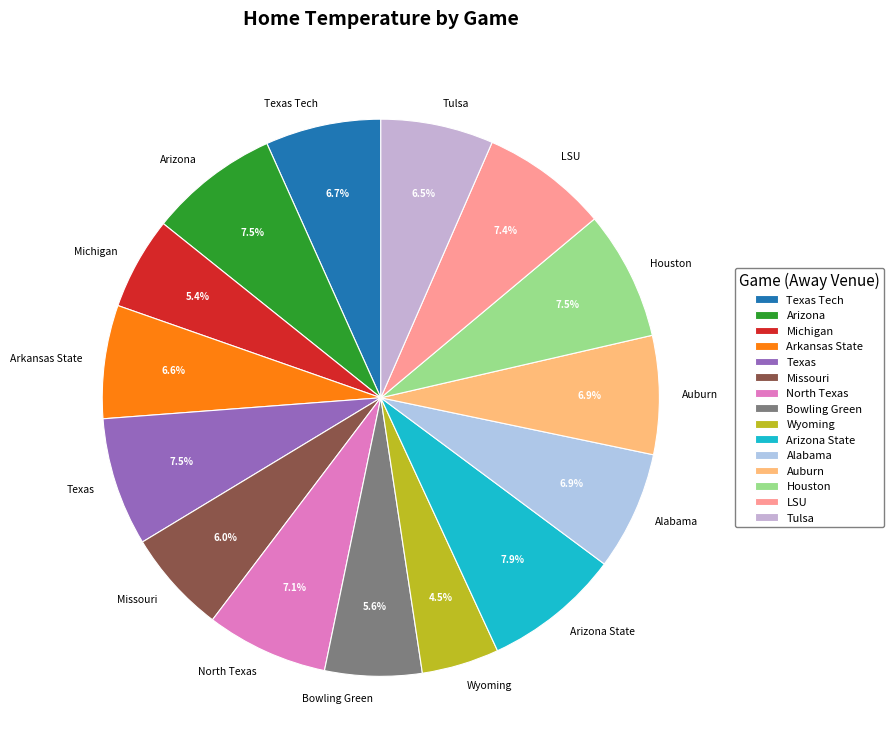

Which slice is the smallest?

Wyoming